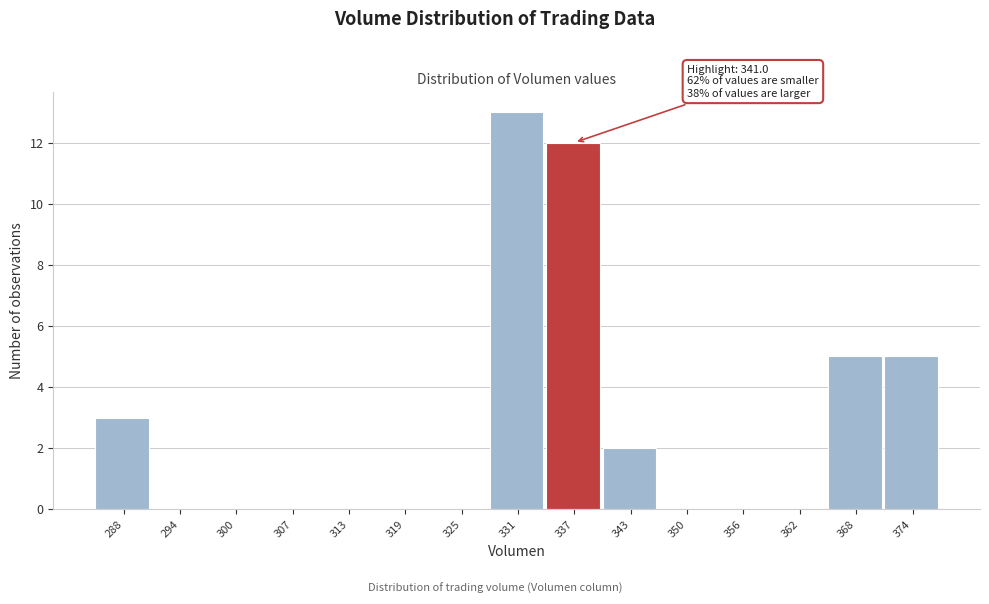

Reading left to right, extract all data points from this chart.

288=3	294=0	300=0	307=0	313=0	319=0	325=0	331=13	337=12	343=2	350=0	356=0	362=0	368=5	374=5